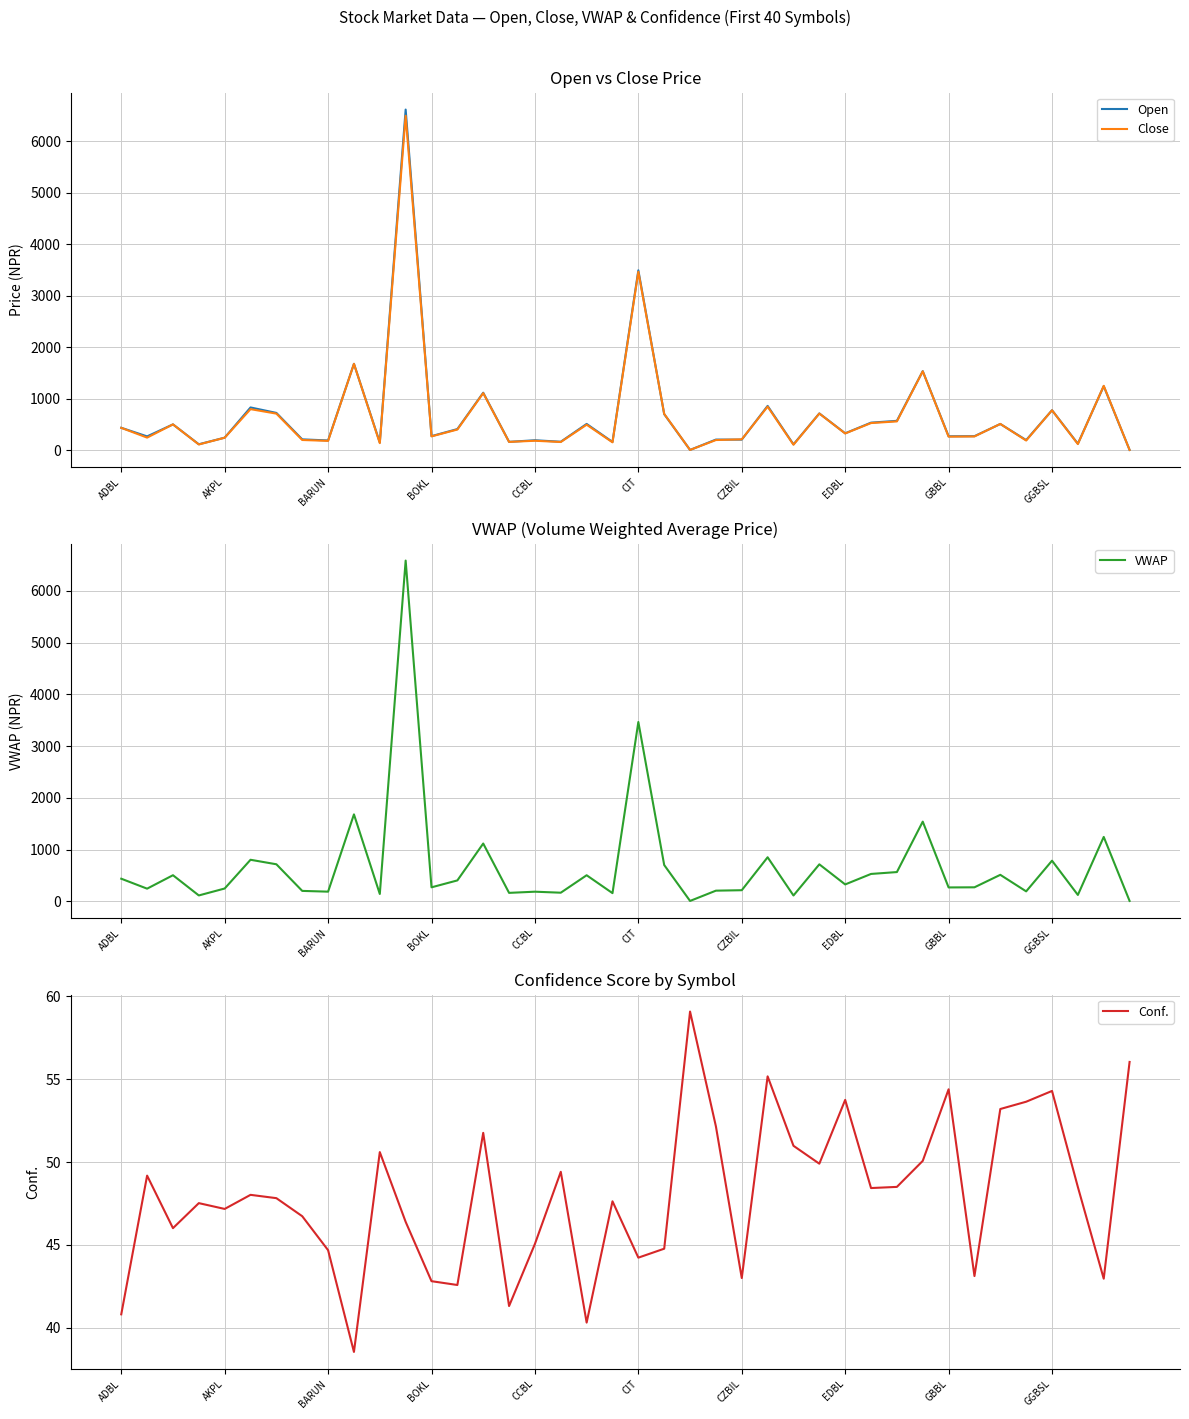

Where does the VWAP series first go above 328?

ADBL